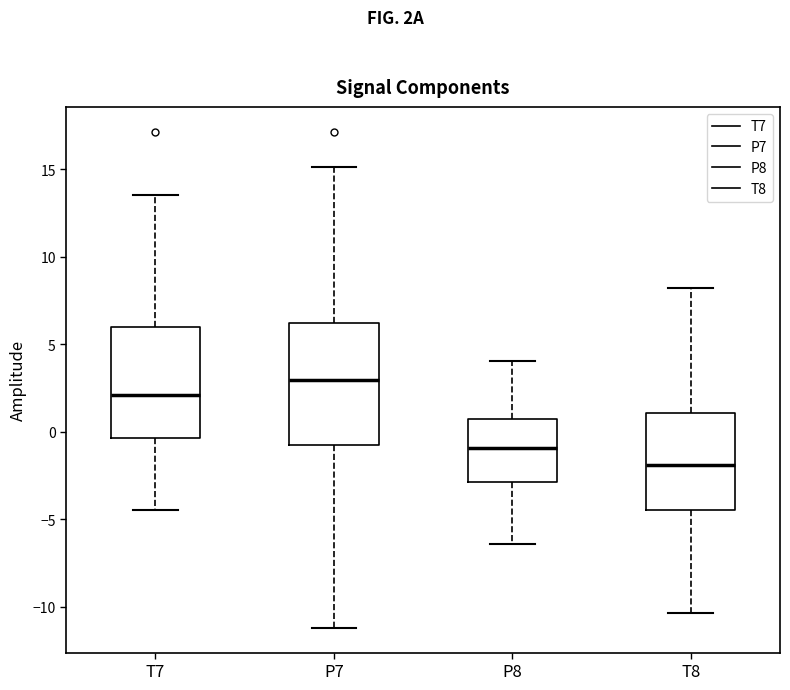

Reading left to right, read every box against the y-axis: the position of its median line, the range the box covers, and the ends of its whiskers. The values are not printed on the chart, so give them approximately, as read against the axis.

T7: median 2.0, box -0.5 to 6.0, whiskers -4.5 to 13.5
P7: median 3.0, box -0.5 to 6.0, whiskers -11.0 to 15.0
P8: median -1.0, box -3.0 to 0.5, whiskers -6.5 to 4.0
T8: median -2.0, box -4.5 to 1.0, whiskers -10.5 to 8.0